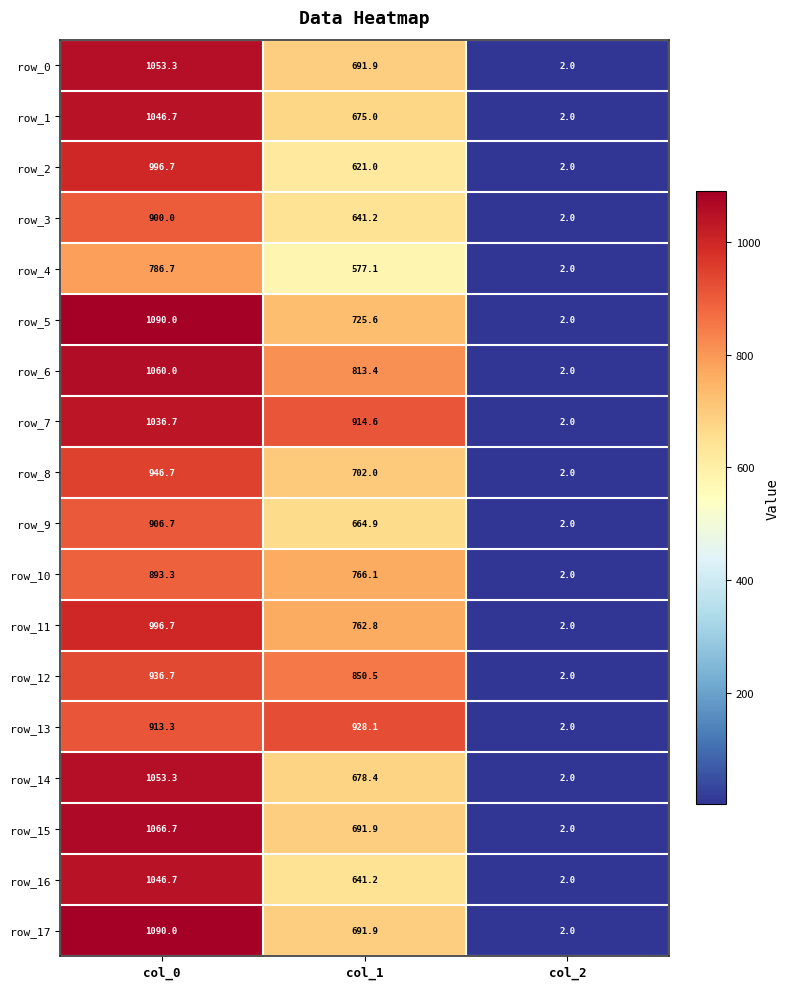

True or false: row_14 has a value of 2.0 at col_2.

True